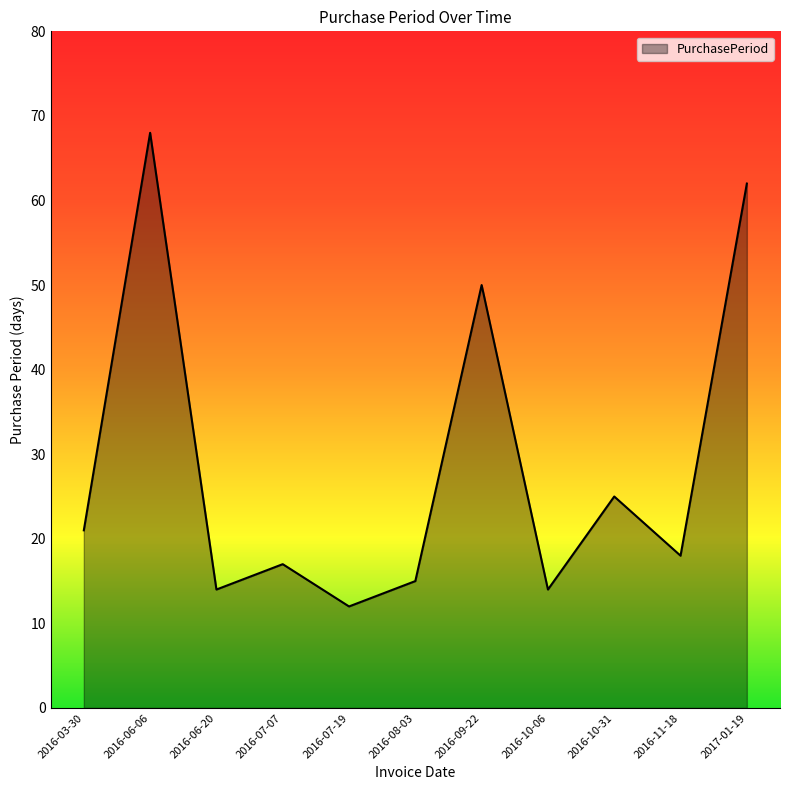

Reading left to right, transcribe all the data shown in this chart.

2016-03-30=21	2016-06-06=68	2016-06-20=14	2016-07-07=17	2016-07-19=12	2016-08-03=15	2016-09-22=50	2016-10-06=14	2016-10-31=25	2016-11-18=18	2017-01-19=62